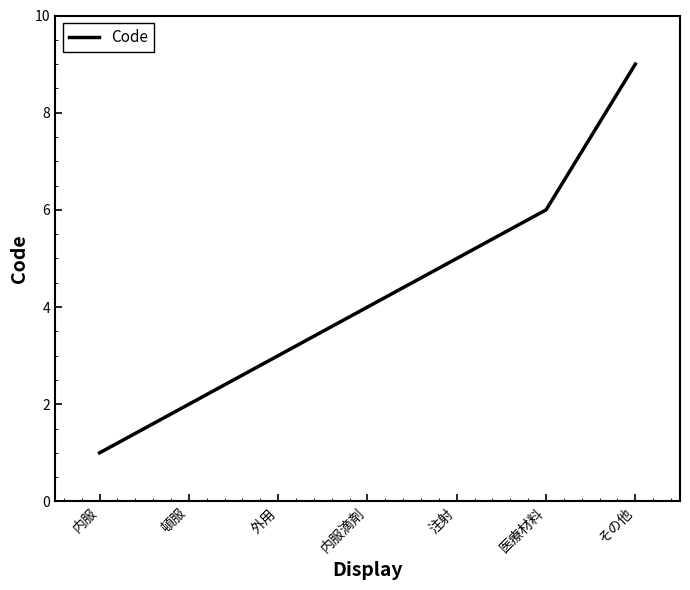

List the labels in order of value, largest first.

その他, 医療材料, 注射, 内服滴剤, 外用, 頓服, 内服